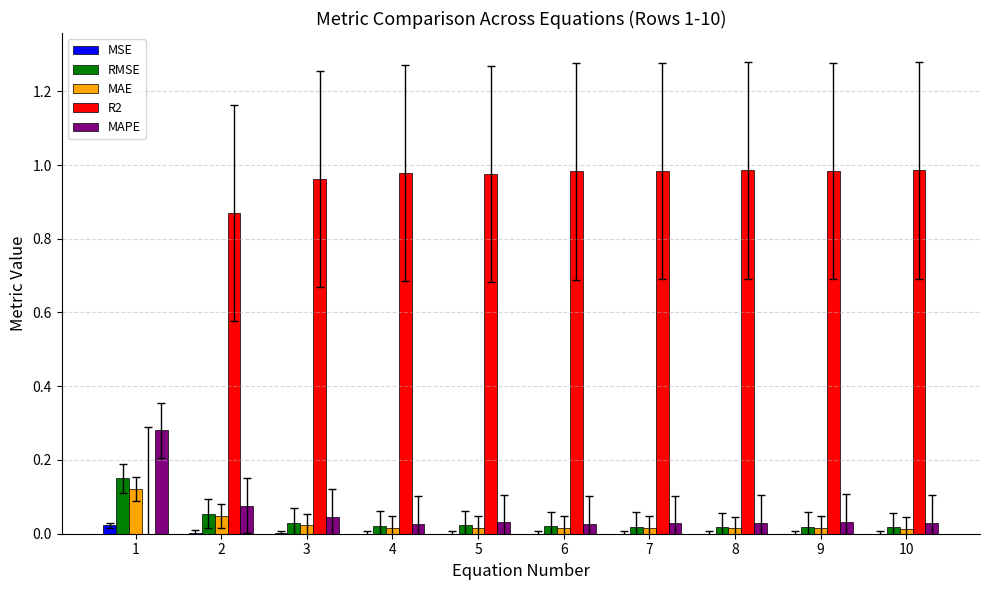

The MAE series shows 0.0 at 4. True or false?

True